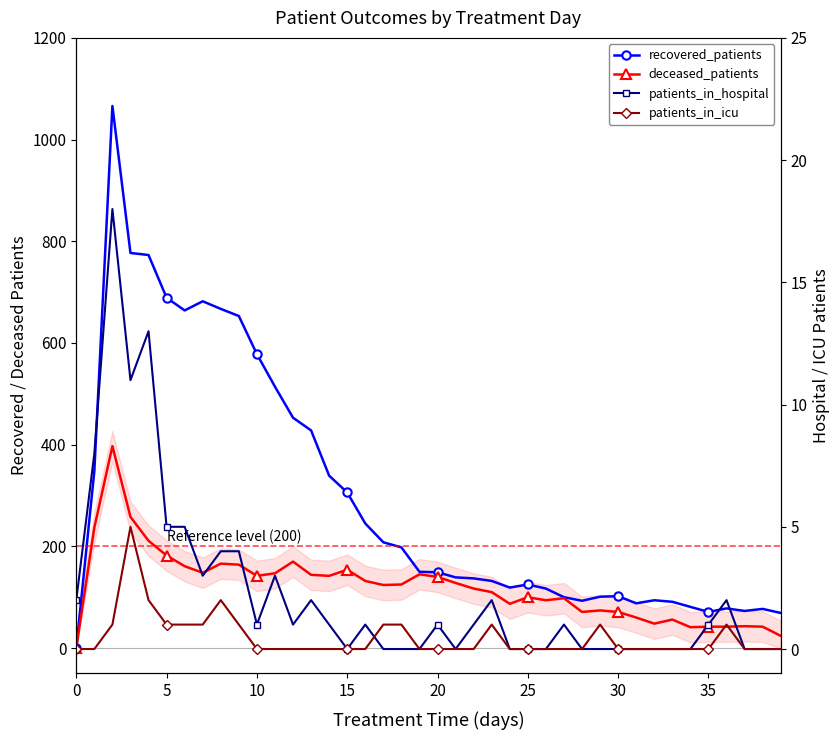

Read the recovered_patients value at 26.

117